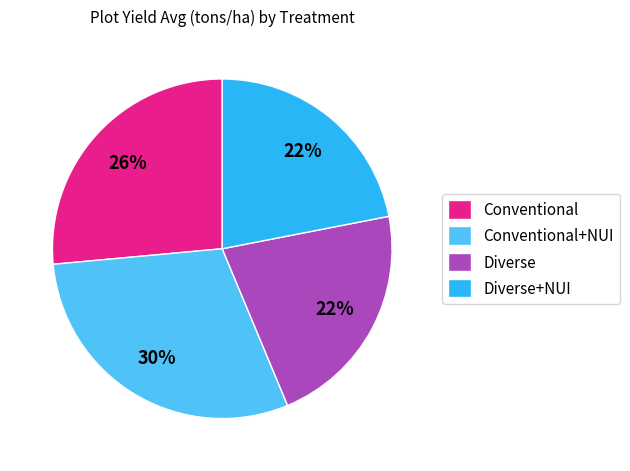

Does Conventional account for over 50% of the chart?

No